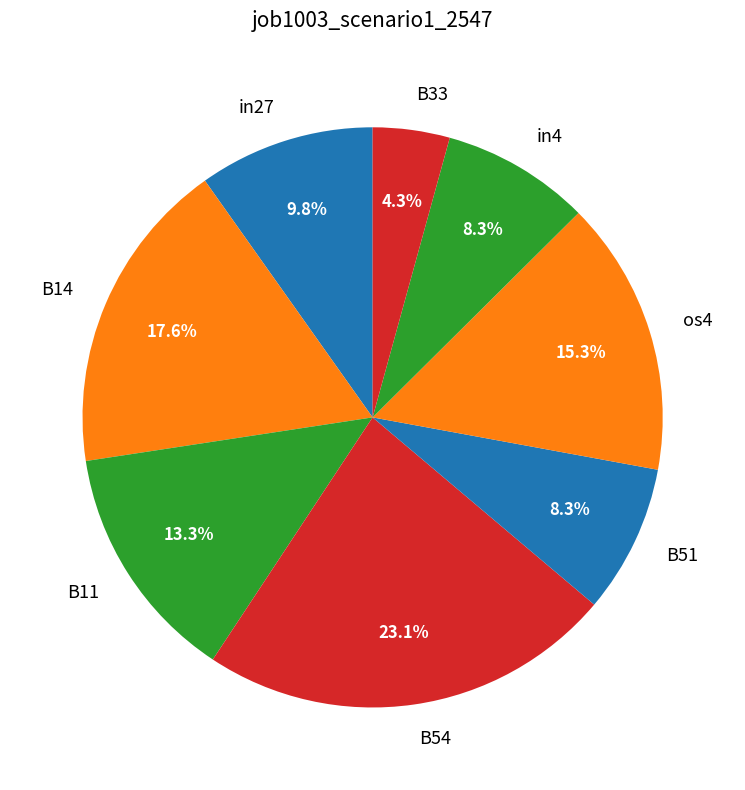

Which has a higher value, B14 or B54?

B54